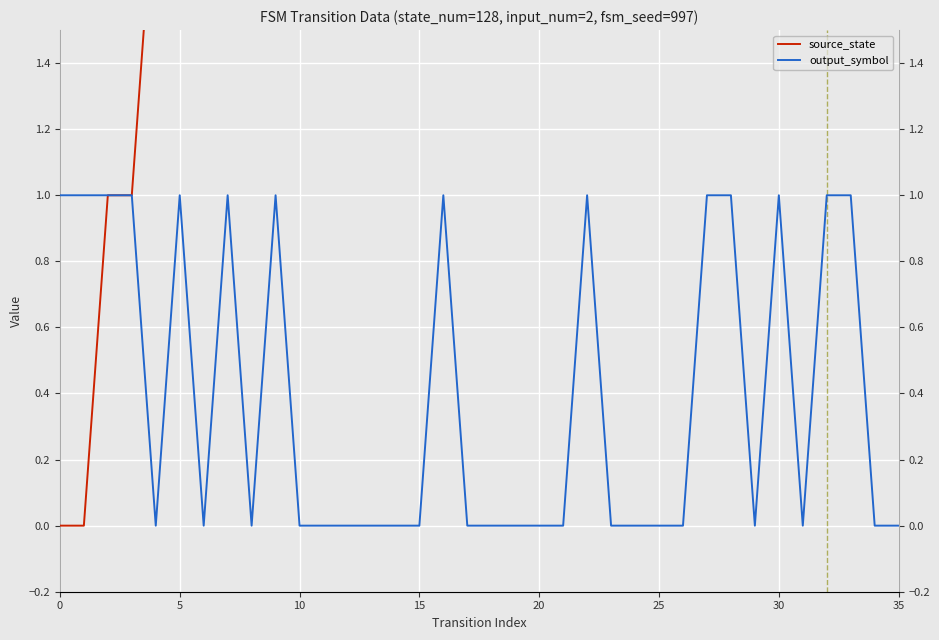

Which has a higher value, 33 or 13?

33